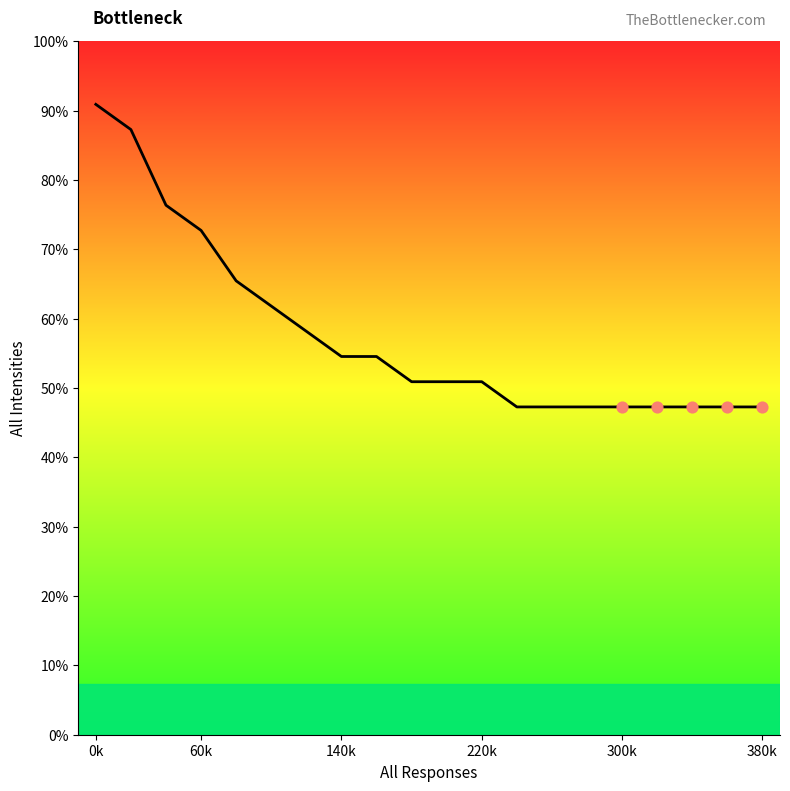

Which has a higher value, 60k or 10?

60k